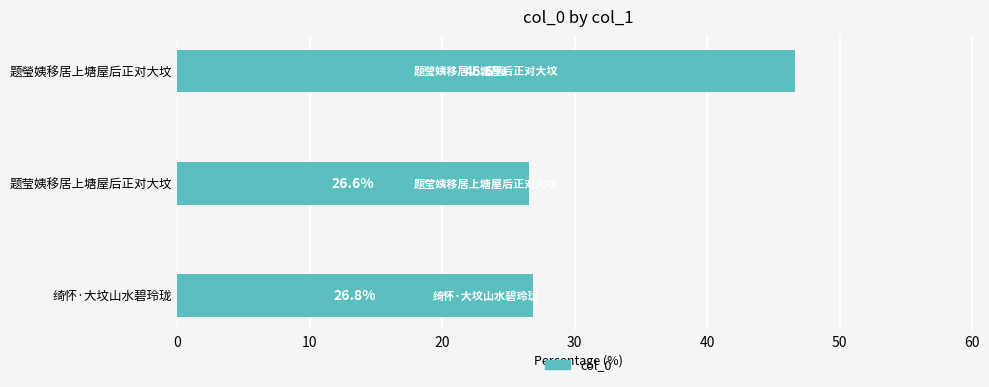

What is the sum of all values?

100.0